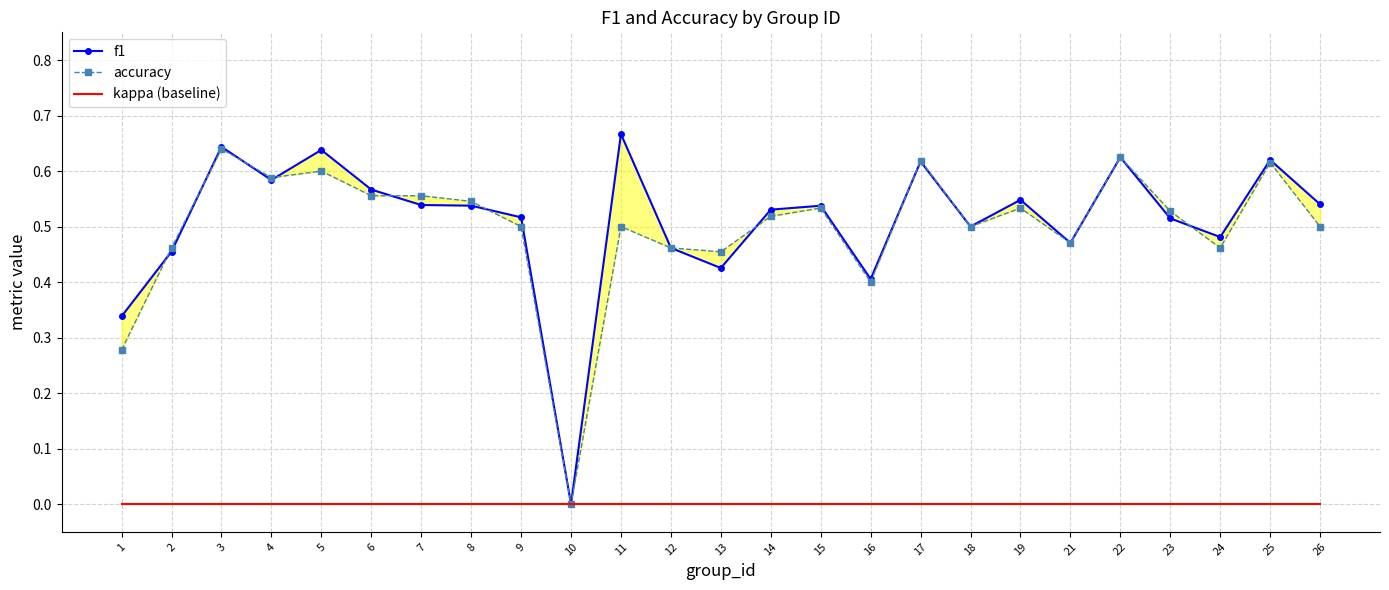

True or false: f1 has more than 1 interior local peaks.

True